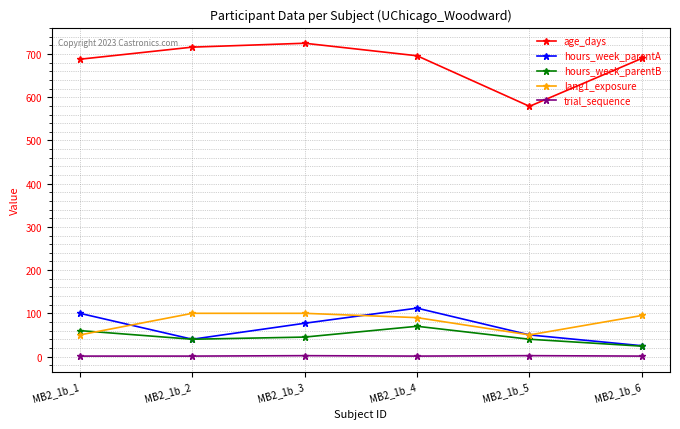

Which label corresponds to the largest value in the chart?

MB2_1b_3